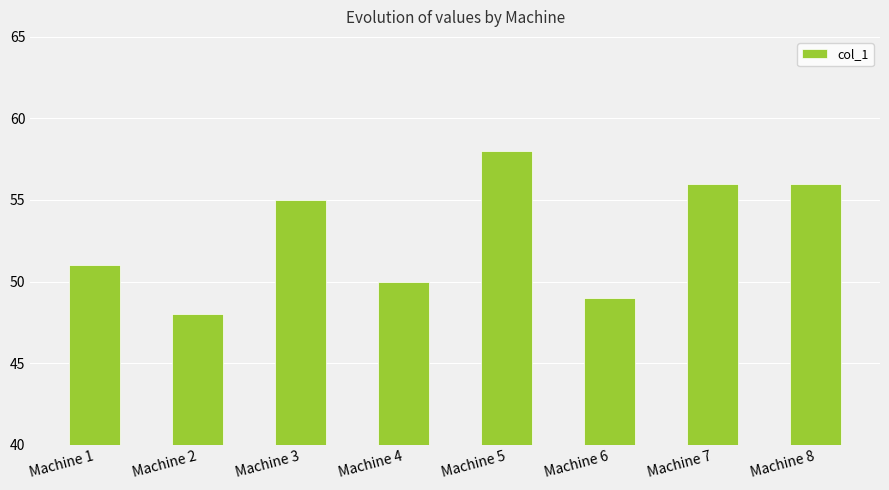

Reading left to right, what are all the values shown in this chart?

51	48	55	50	58	49	56	56